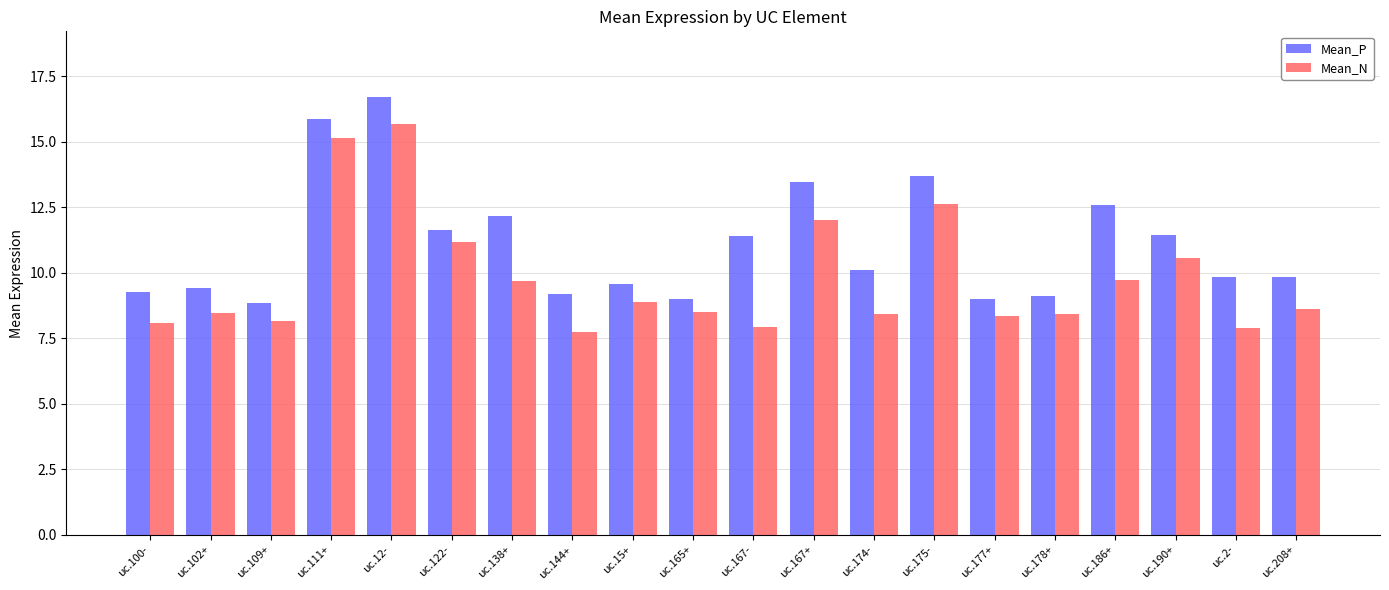

Does the chart contain any negative values?

No